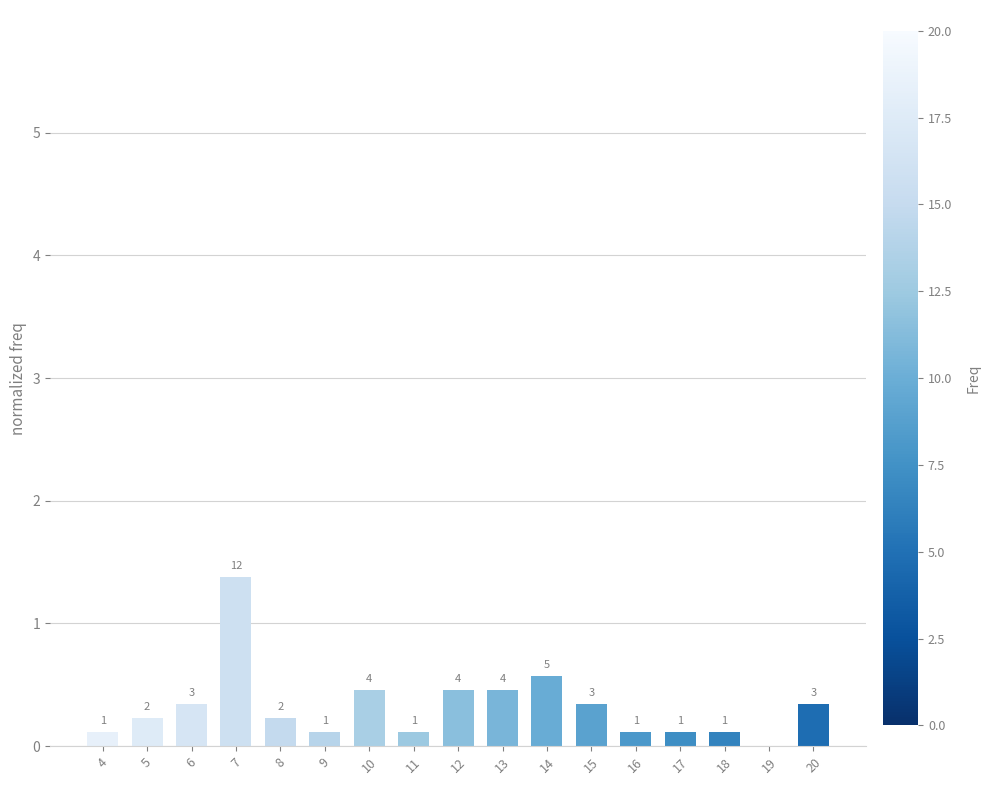

What is the change in value from 7 to 14?

-0.8